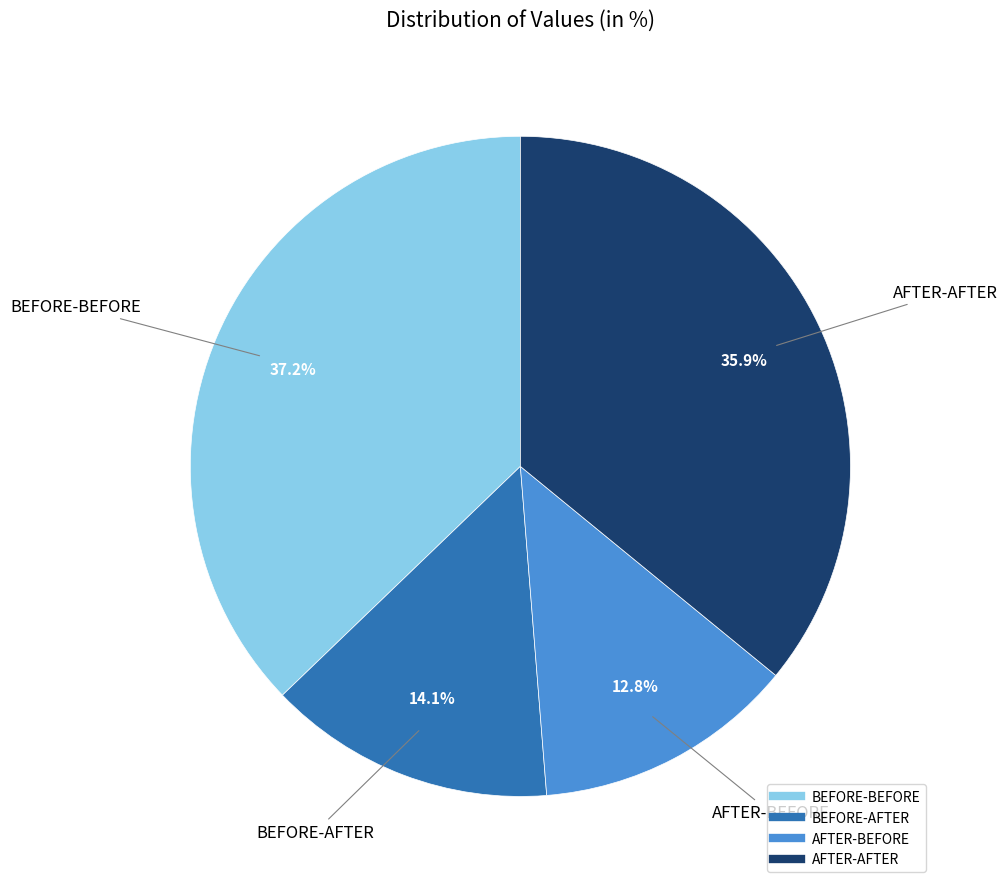

To the nearest percent, what portion does BEFORE-BEFORE represent?

37%